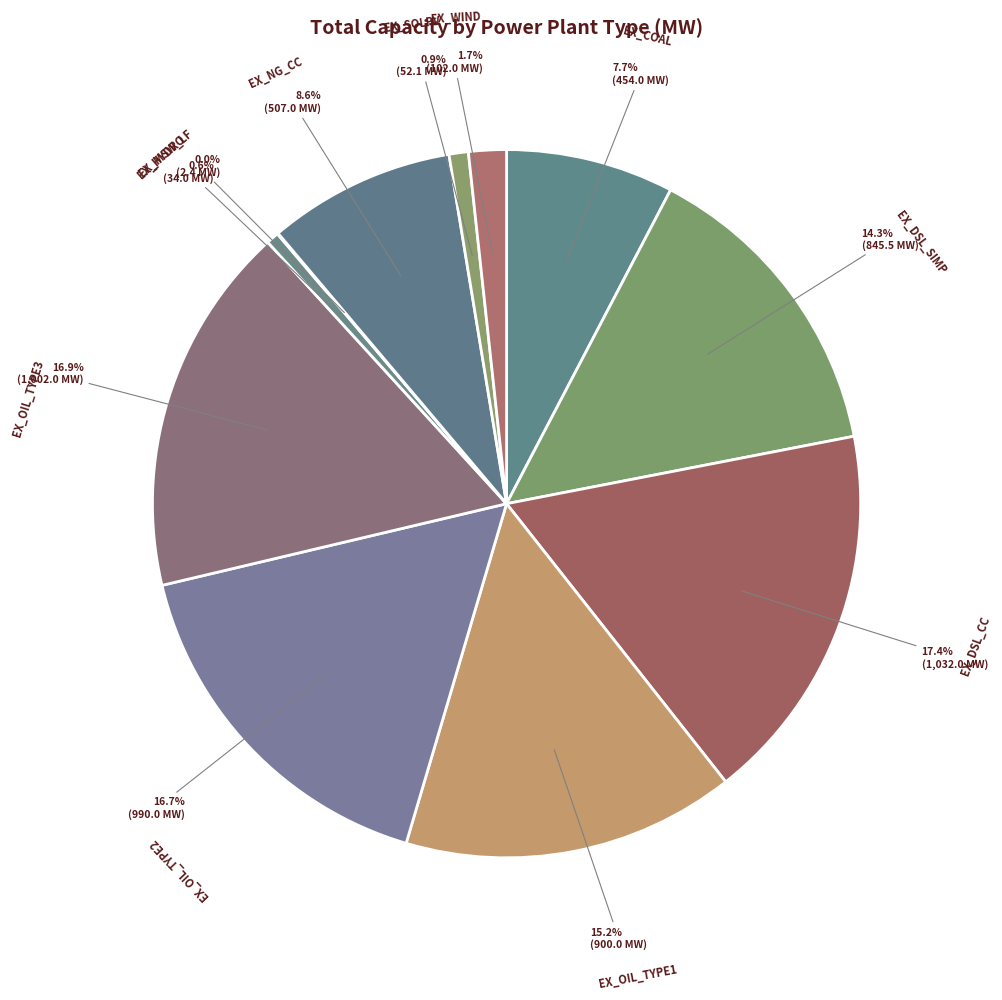

How many slices are in this pie chart?

11